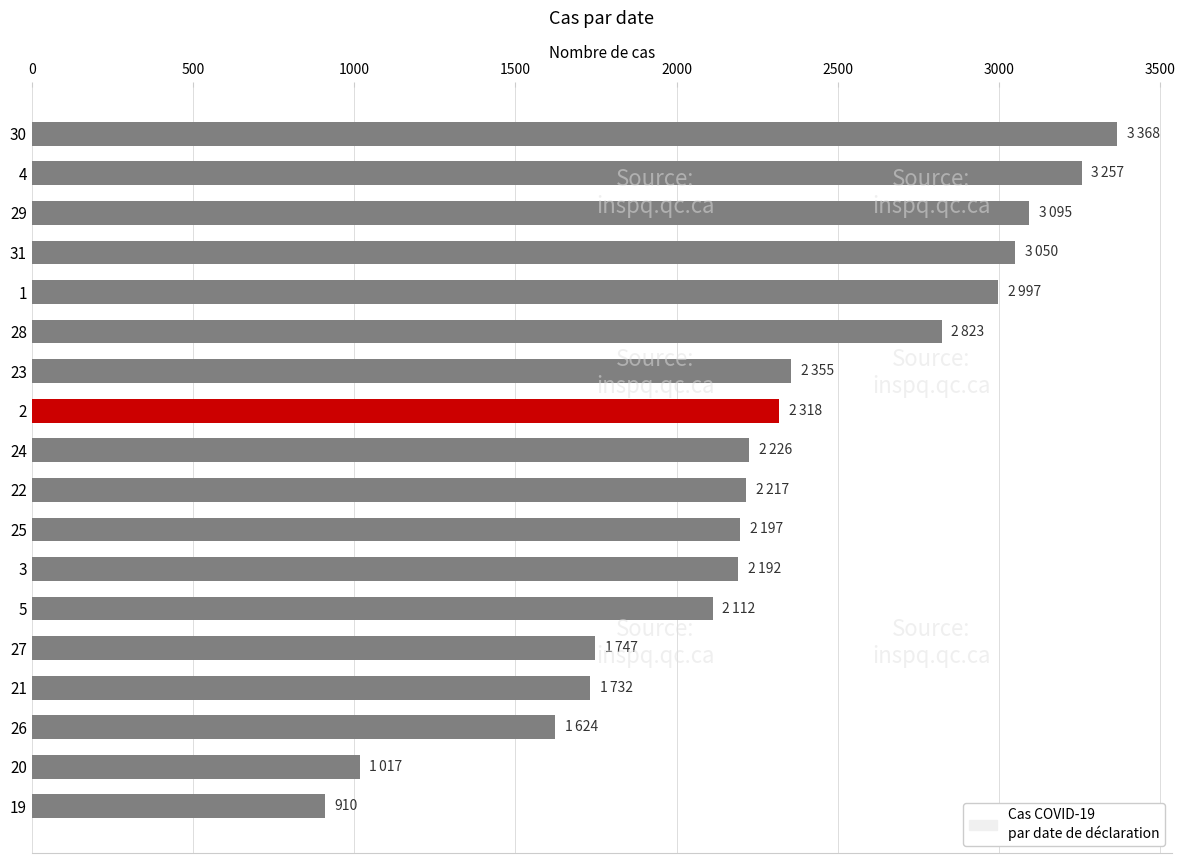

Count the number of data series in this chart.

1